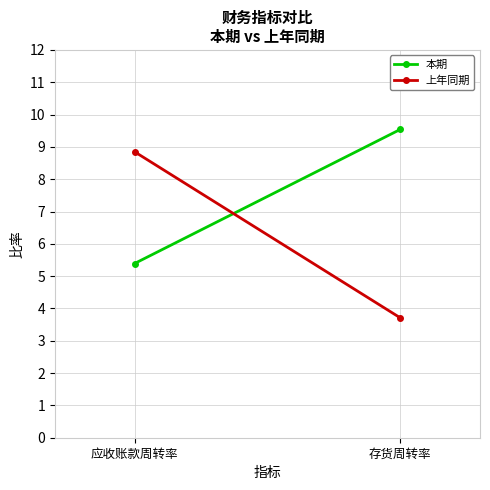

What is the difference between the 上年同期 values at 存货周转率 and 应收账款周转率?

5.1